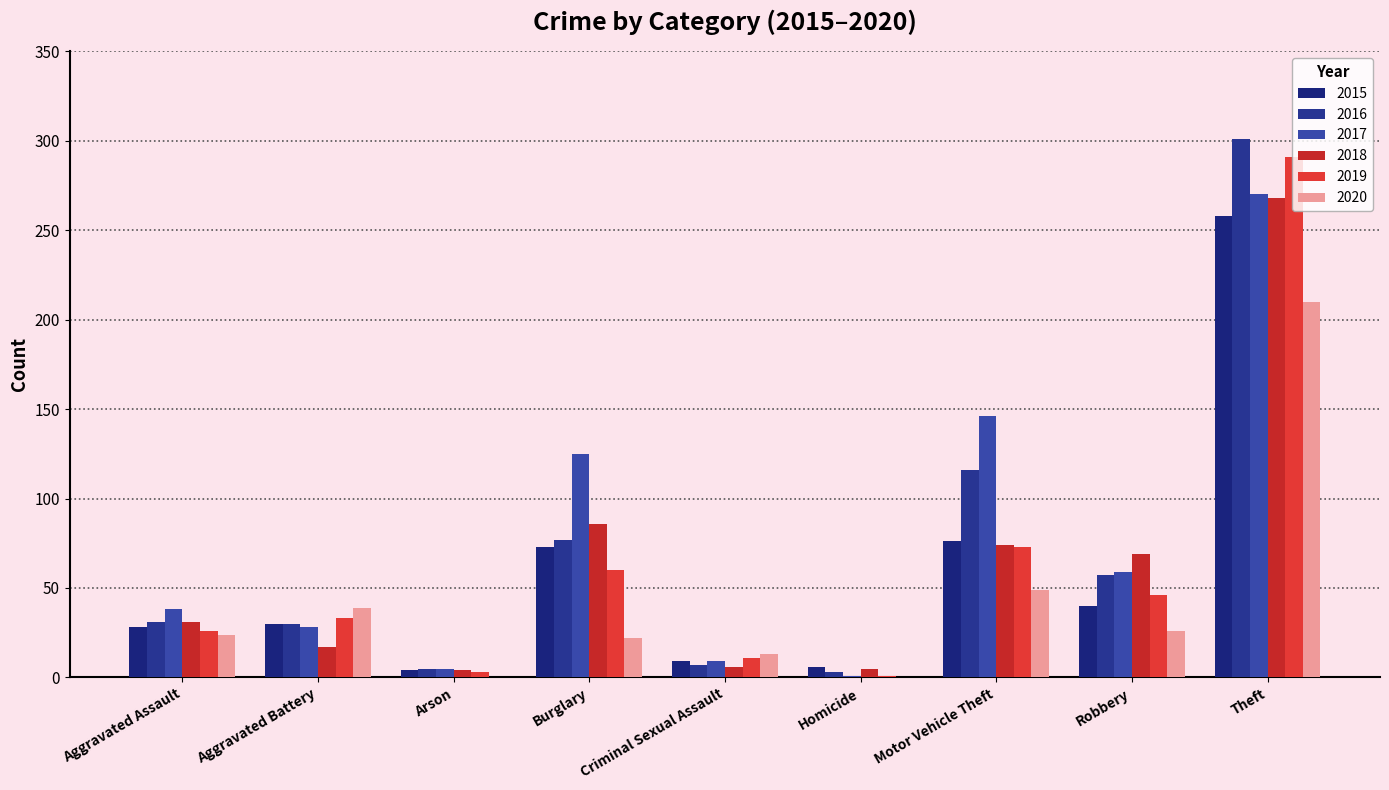

Are the bars grouped side by side (vs. stacked)?

Yes